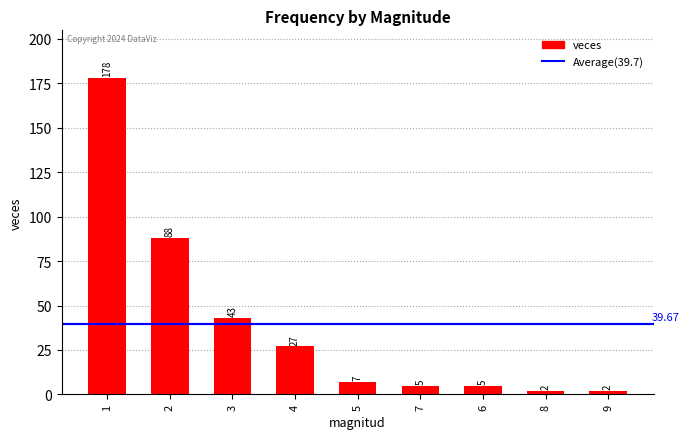

Between 7 and 8, which is larger?

7